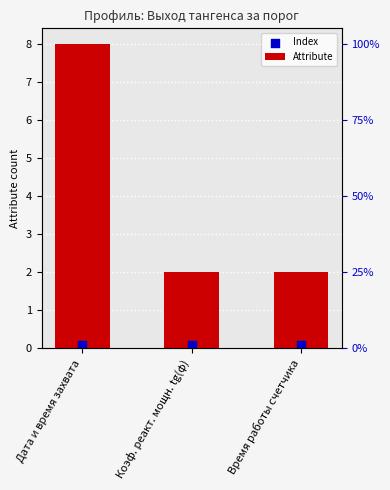

Which series contains the lowest Y value?

Index